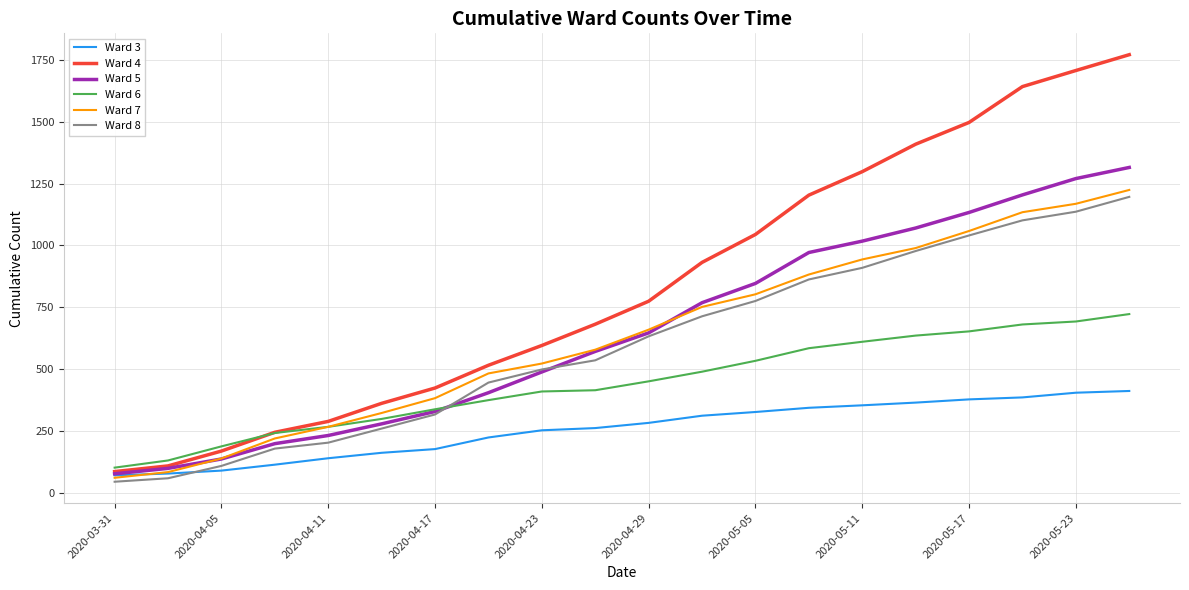

True or false: Ward 8 and Ward 6 intersect in this chart.

True